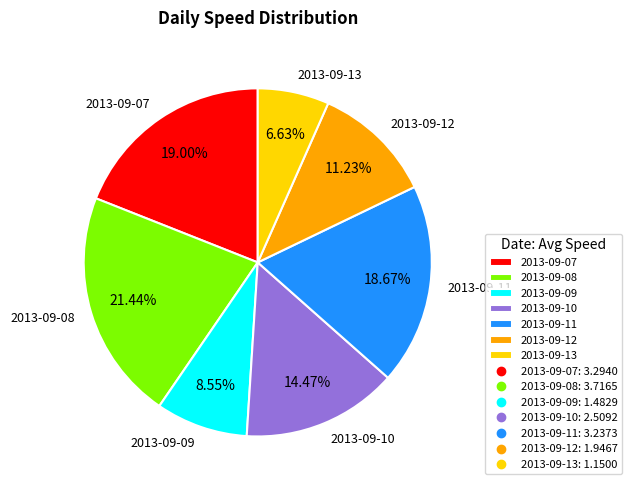

To the nearest percent, what portion does 2013-09-08 represent?

21%